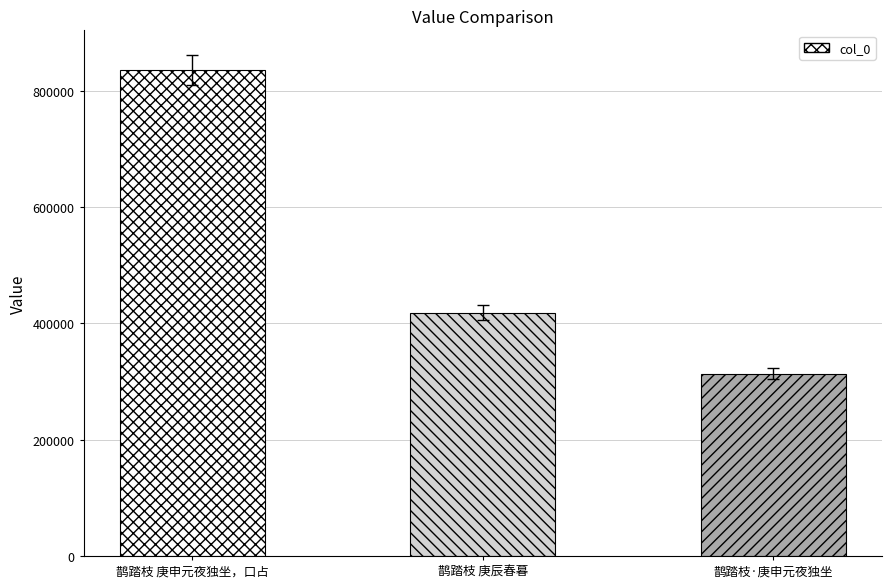

How many distinct data groups are displayed?

1